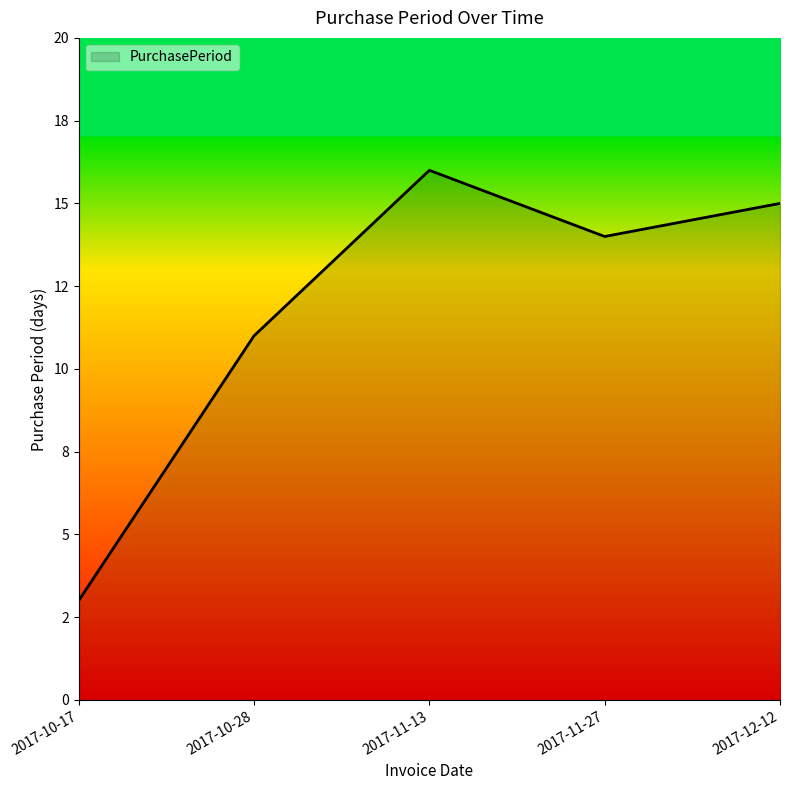

How many points are lower than both their immediate neighbors (excluding endpoints)?

1